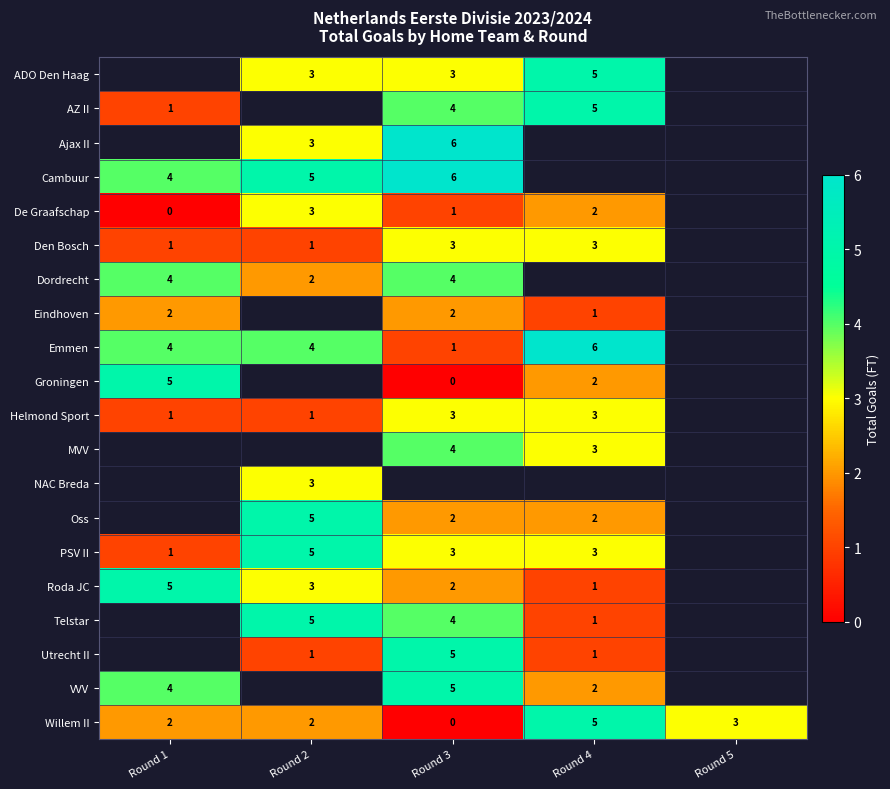

Is it true that Oss equals 2 at Round 3?

True